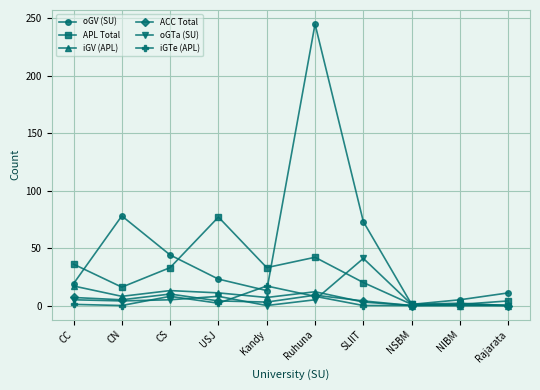

Is the value of APL Total at CN greater than the value of iGTe (APL) at CS?

Yes